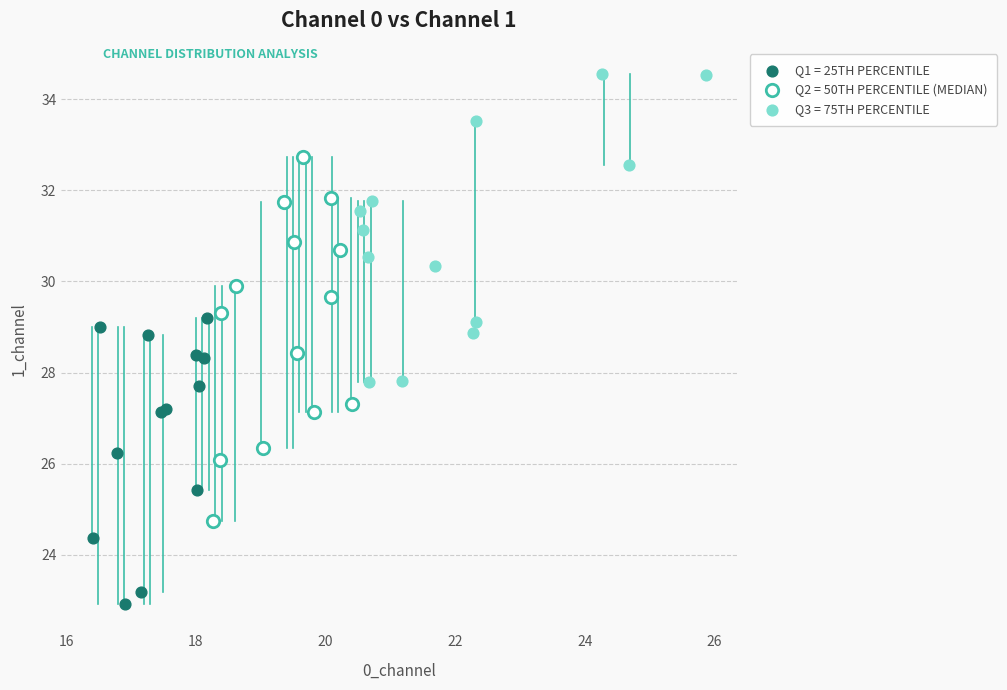

Which series contains the highest Y value?

Q3 = 75TH PERCENTILE